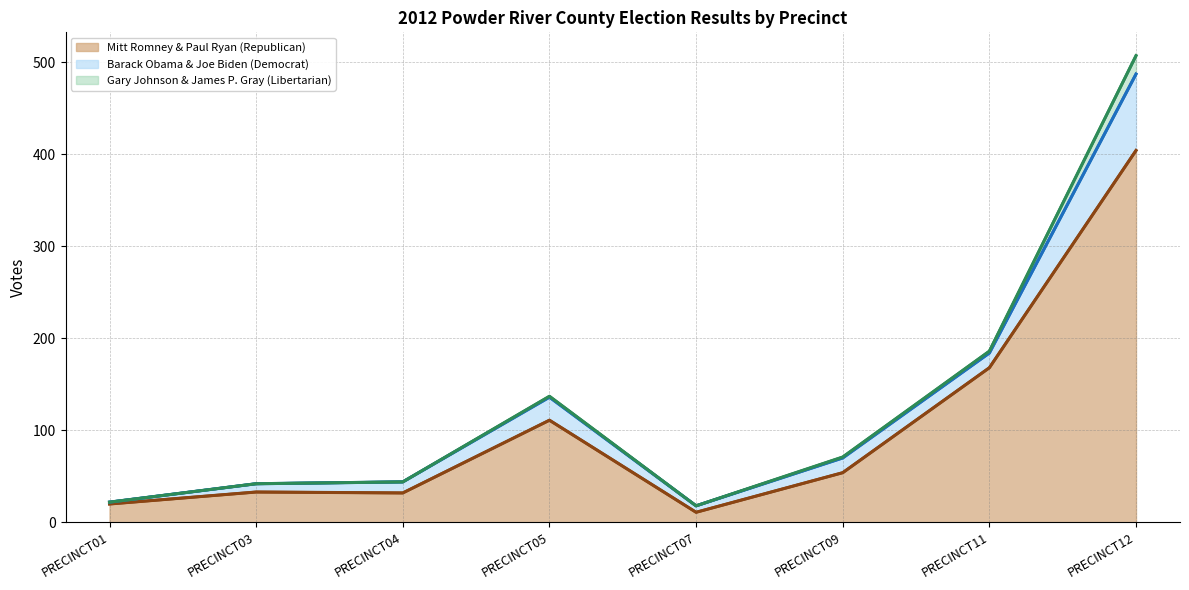

Reading left to right, extract all data points from this chart.

Mitt Romney & Paul Ryan (Republican): 20	33	32	111	11	54	168	404
Barack Obama & Joe Biden (Democrat): 2	9	12	25	7	16	16	83
Gary Johnson & James P. Gray (Libertarian): 0	0	0	1	0	1	2	20